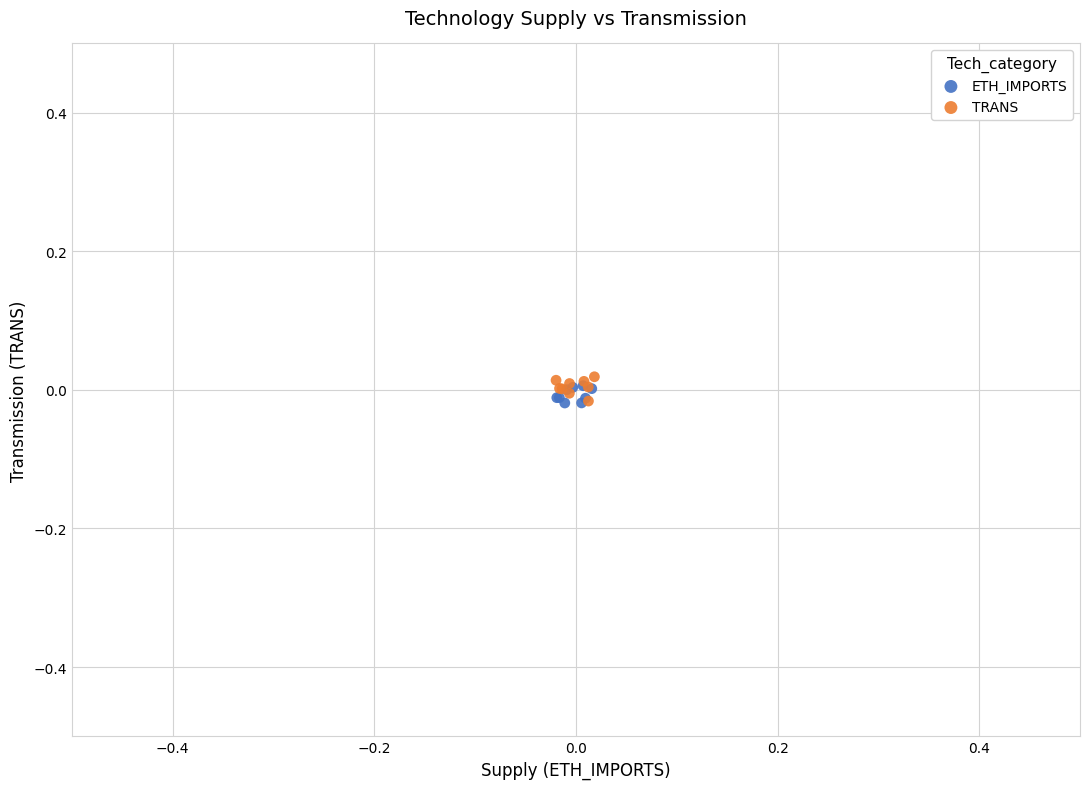

What are all the series names shown in the legend?

ETH_IMPORTS, TRANS